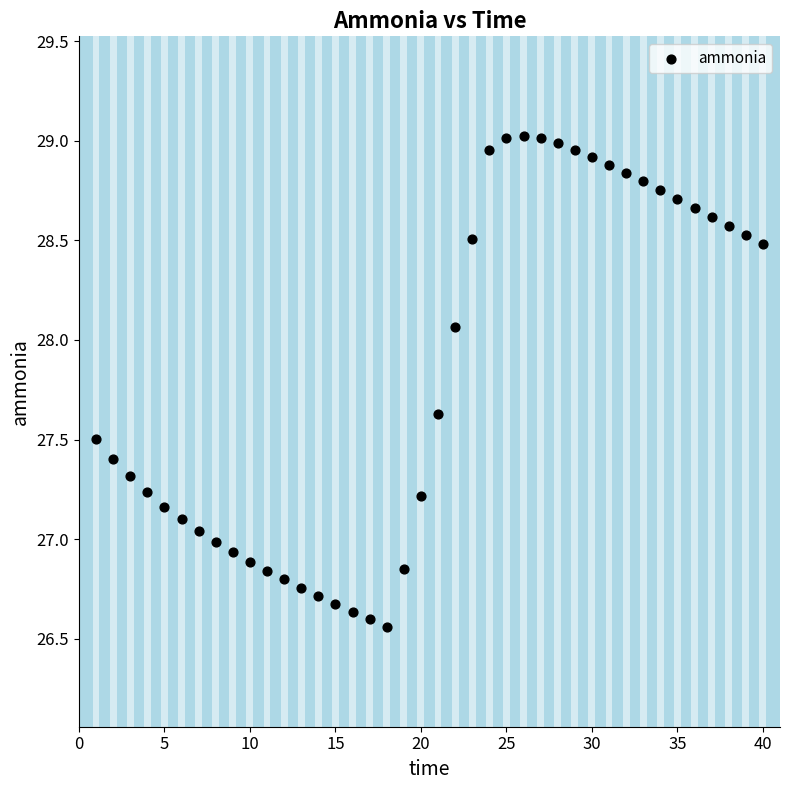

What is the range of X values (max minus min)?

39.0